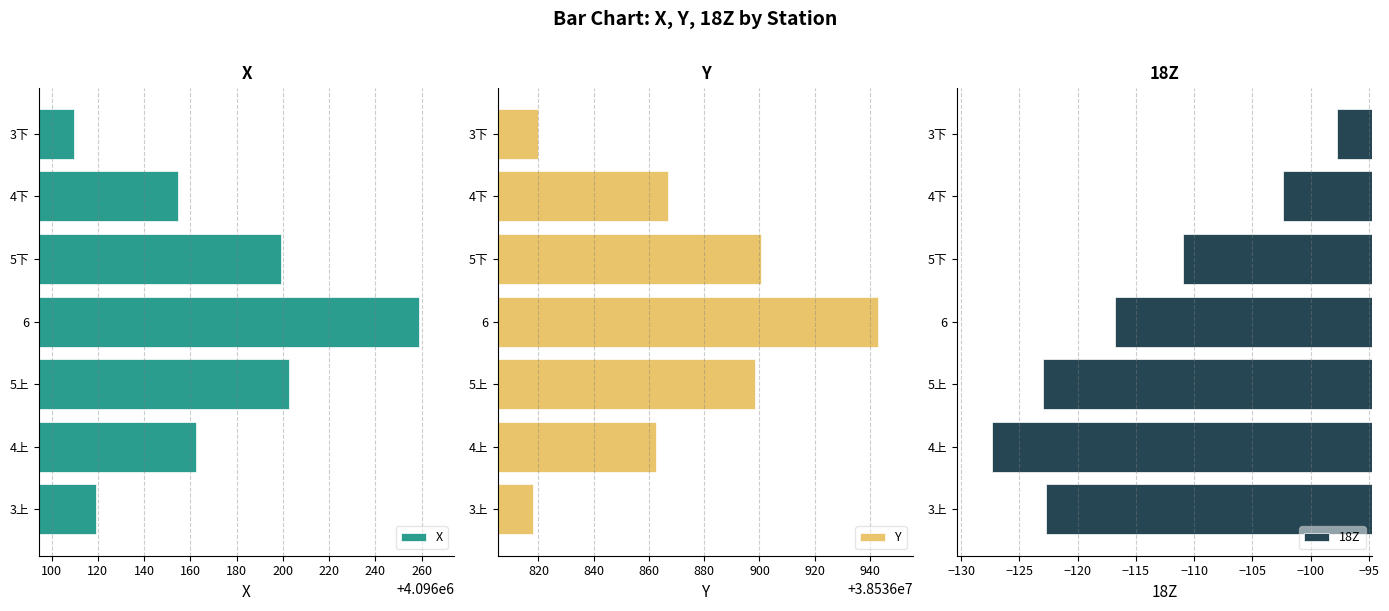

What is the sum of the X values at 5下 and 4下?

8192353.9